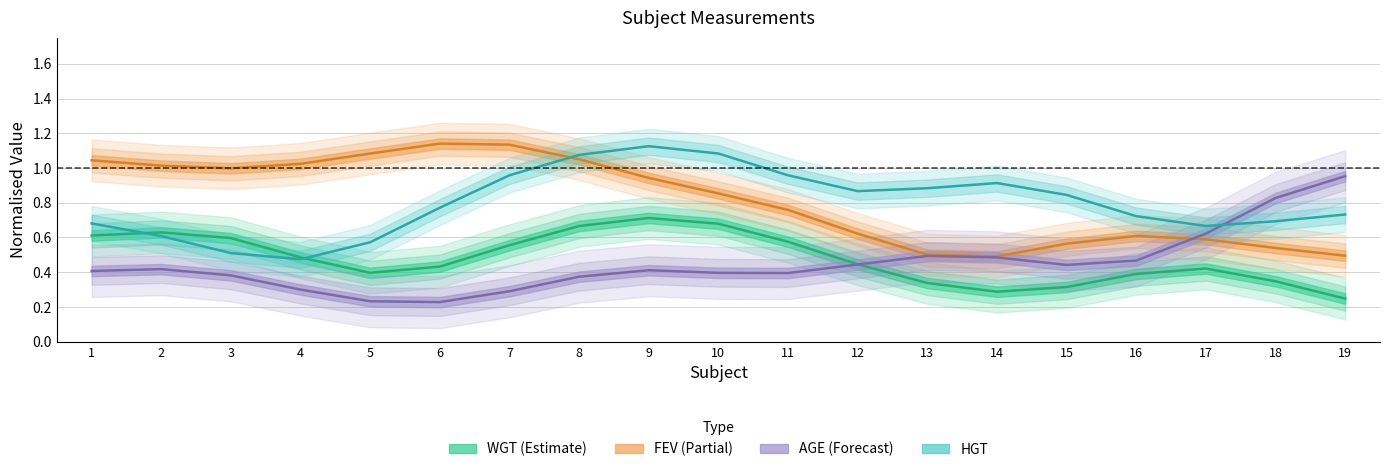

In AGE (Forecast), how many points are higher than both neighbors (excluding endpoints)?

3